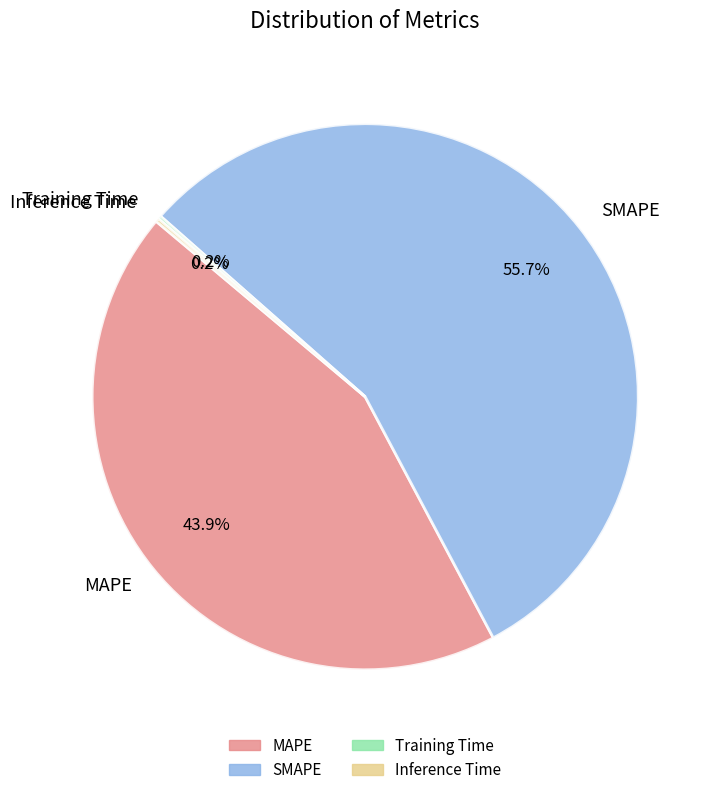

Which category has the biggest portion of the pie?

SMAPE